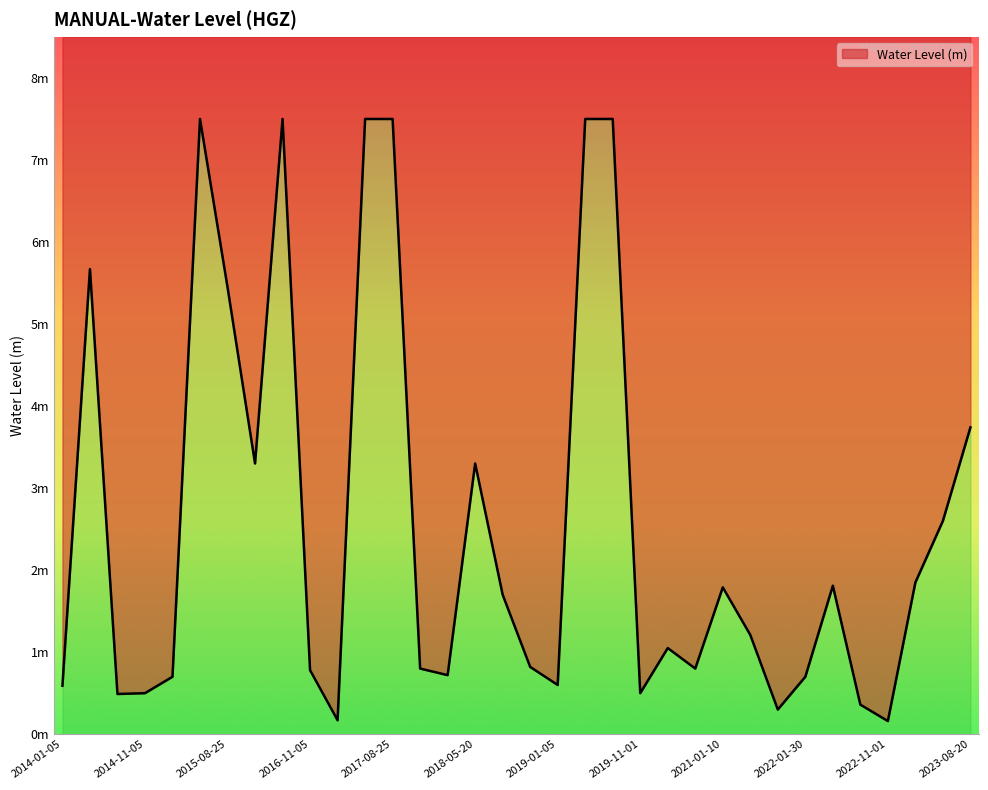

Where does the data first go above 1?

2014-05-15